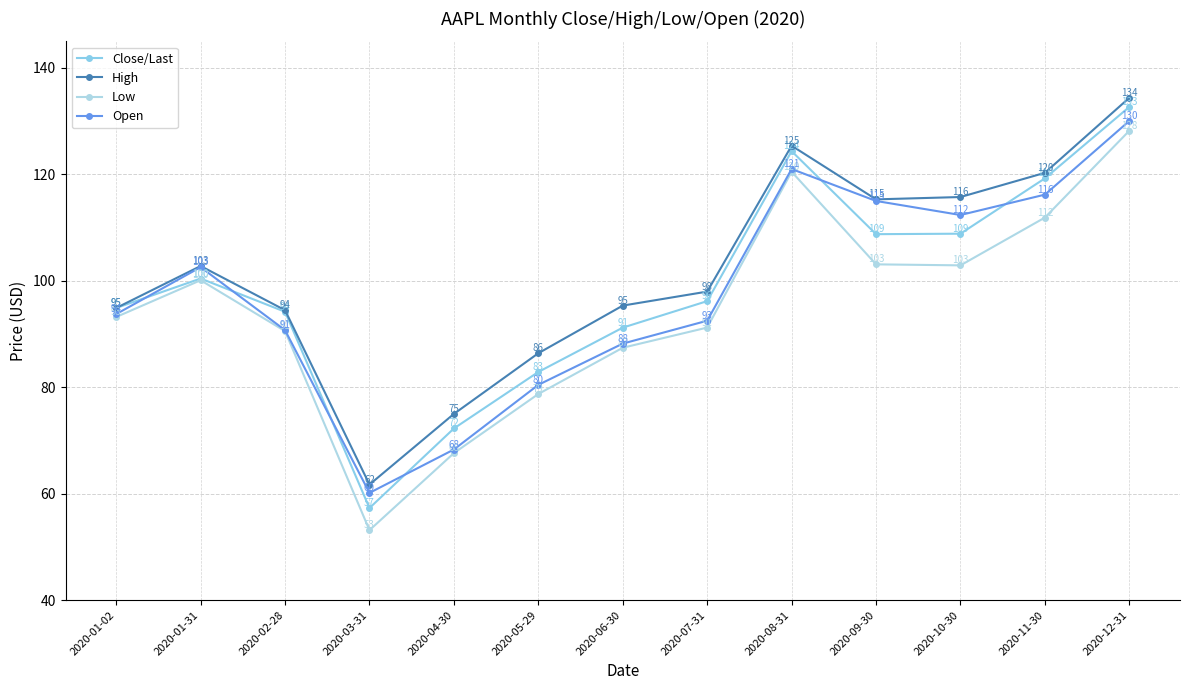

What is the lowest value of the Close/Last series?

57.3